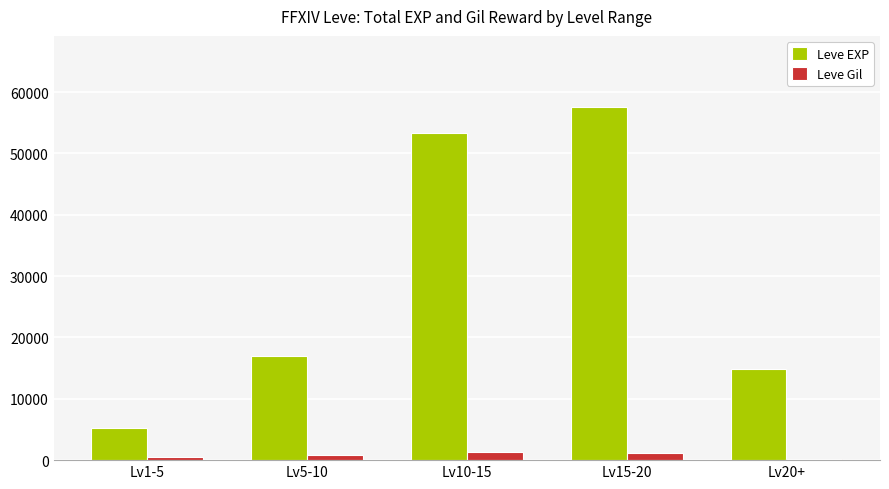

Count the Leve Gil values in the range 566 to 1119.

3